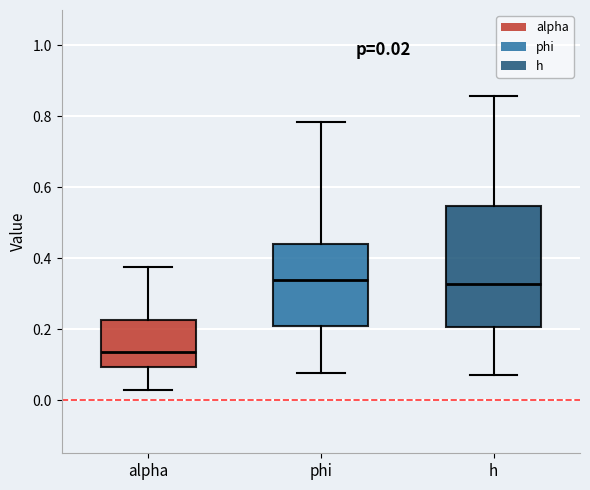

Which box is the tallest, from its lower edge to its upper edge?

h